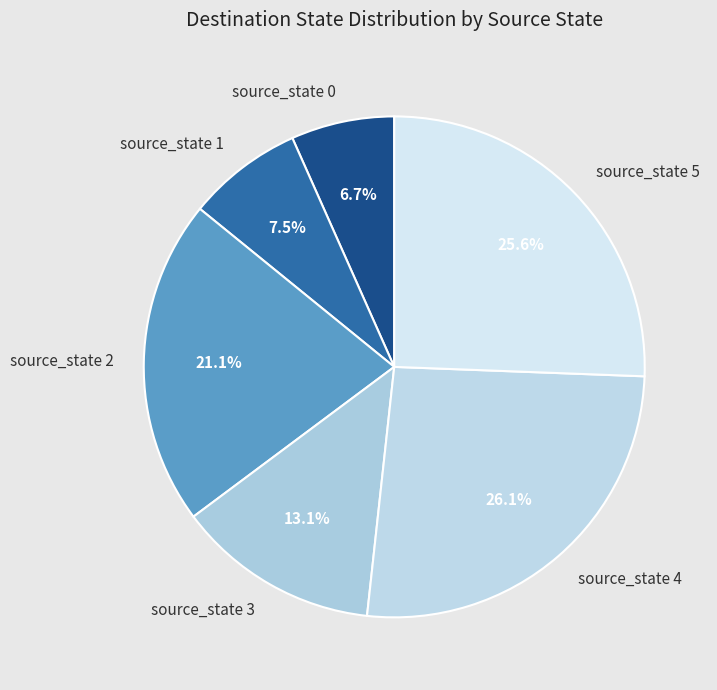

Does source_state 2 represent more than half of the total?

No